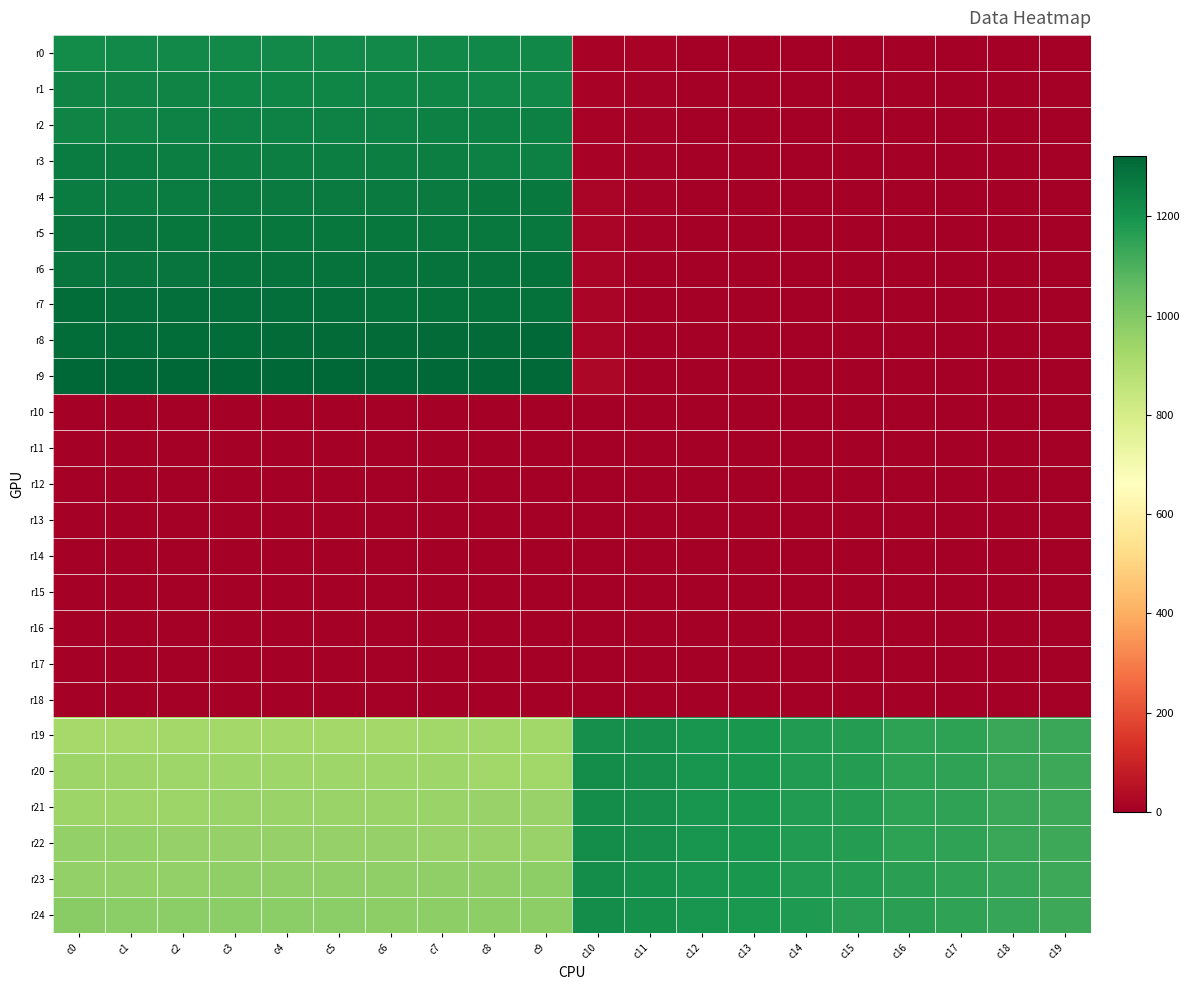

At how many categories does at least one series exceed 10?

20